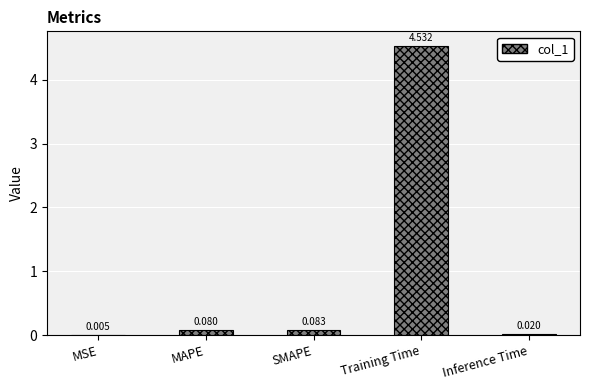

Where is the data nearest to the value 2?

SMAPE